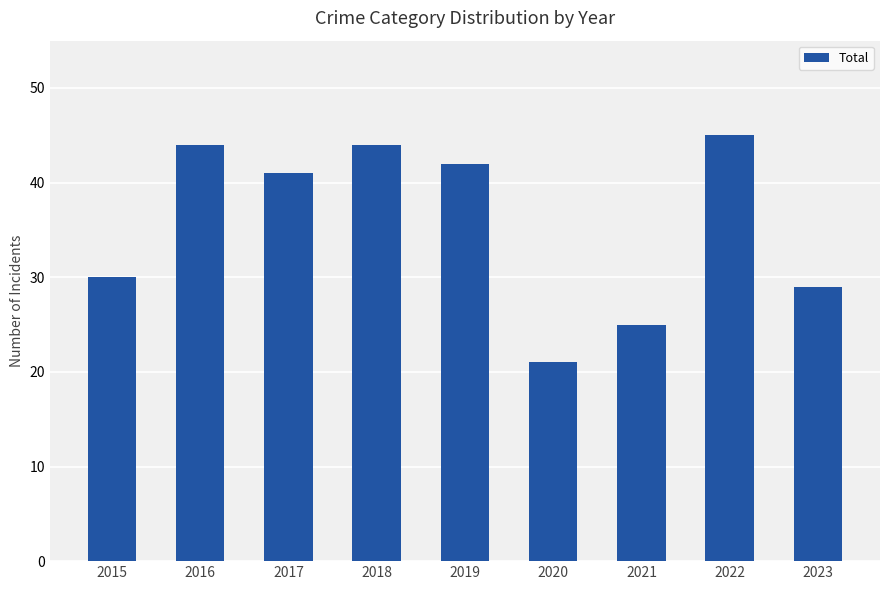

Approximately how many times larger is the value at 2022 compared to 2015?

1.5